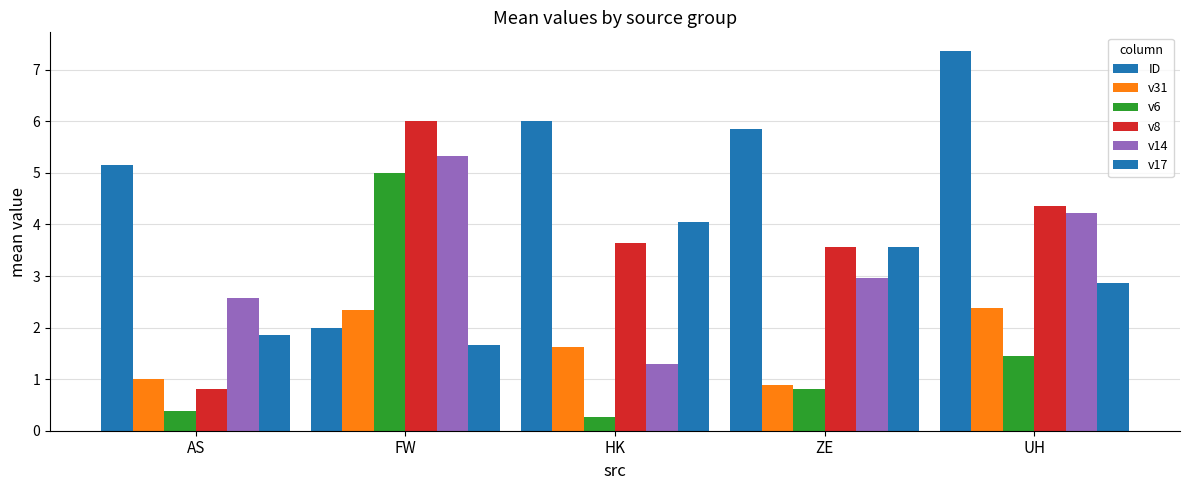

What is the sum of all ID values?

26.4